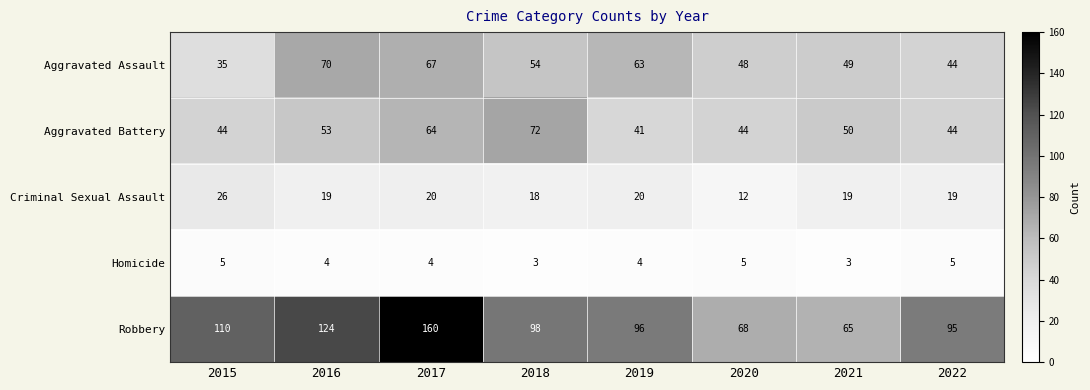

What is the total value across all series at 2015?

220